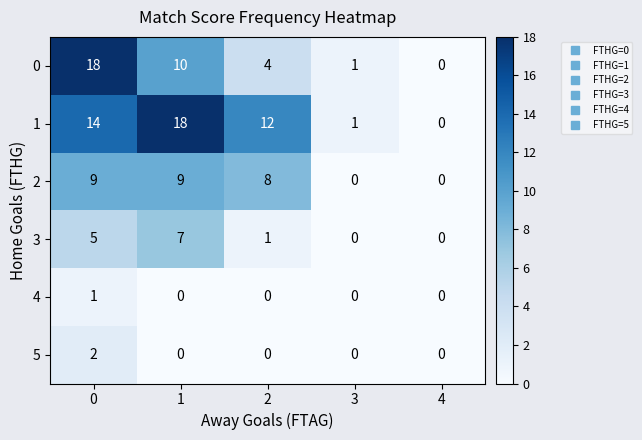

The value of 2 at 2 is 8. True or false?

True